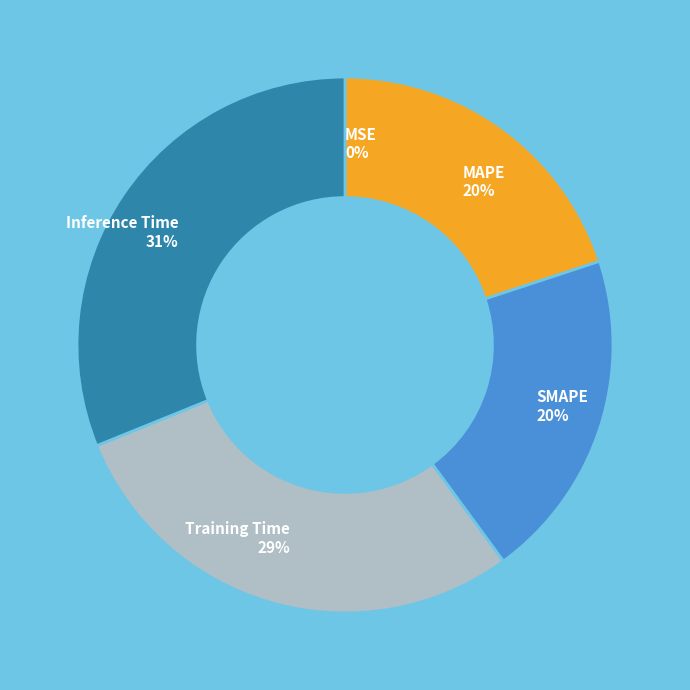

To the nearest percent, what percentage of the pie is MAPE?

20%